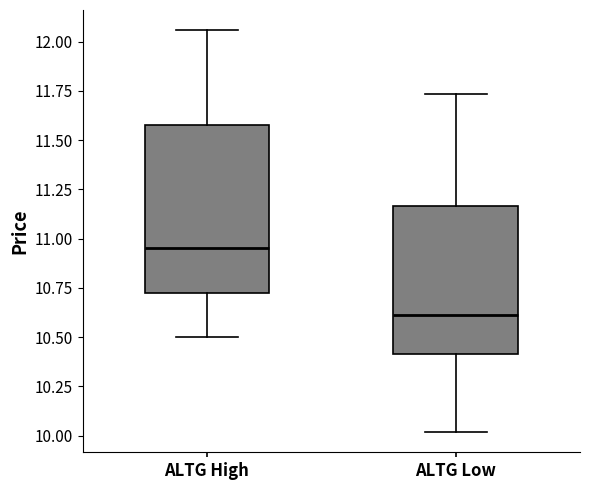

Reading left to right, read every box against the y-axis: the position of its median line, the range the box covers, and the ends of its whiskers. The values are not printed on the chart, so give them approximately, as read against the axis.

ALTG High: median 10.95, box 10.75 to 11.60, whiskers 10.50 to 12.05
ALTG Low: median 10.60, box 10.40 to 11.15, whiskers 10.00 to 11.75